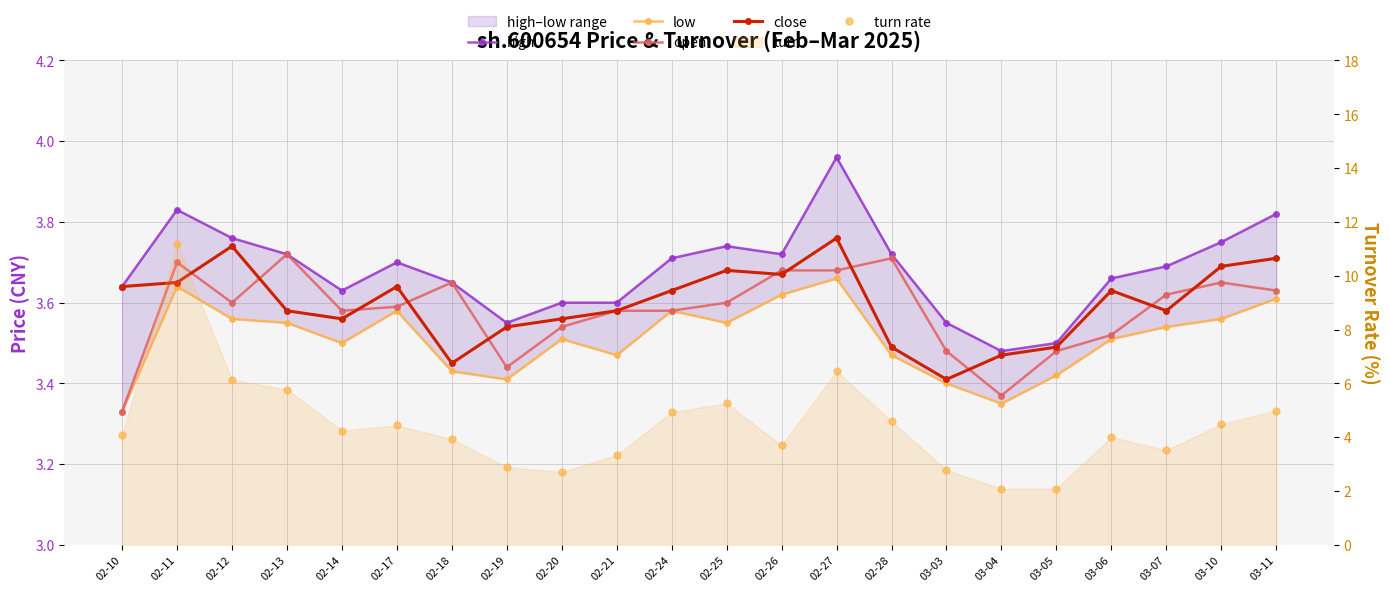

True or false: open and high cross at least once.

False